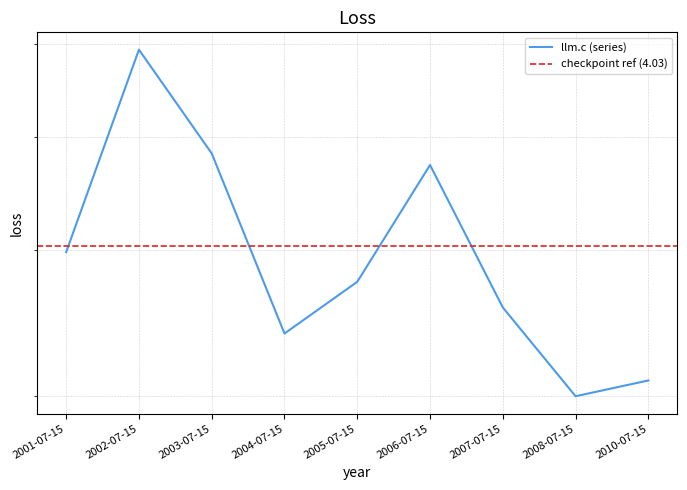

What is the difference between the maximum and second lowest values?

2.8